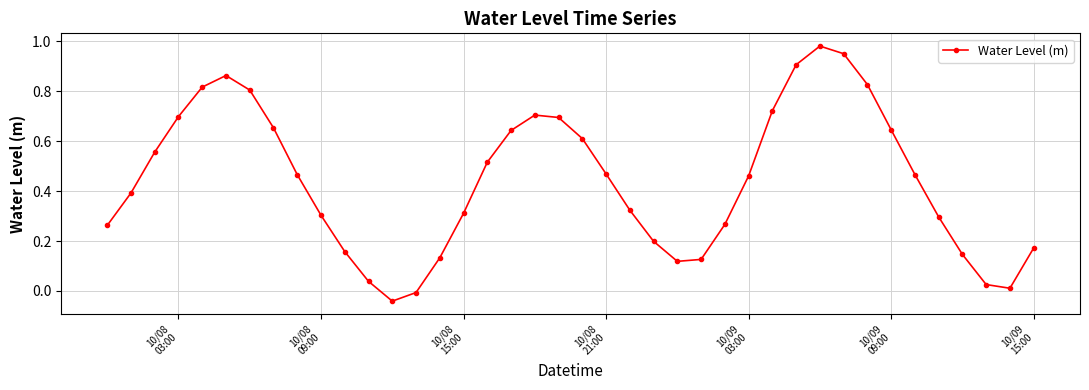

How many interior local valleys (lower than both neighbors) does the data have?

3